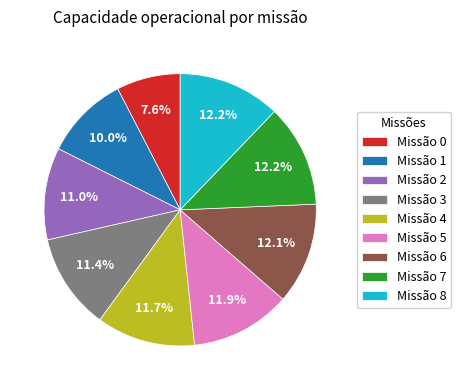

What is the ratio of the value at Missão 4 to the value at Missão 8?

1.0